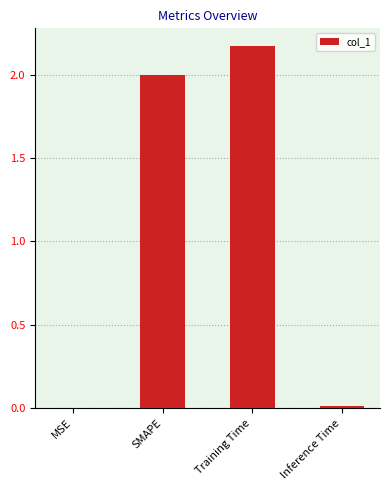

Are the bars horizontal?

No